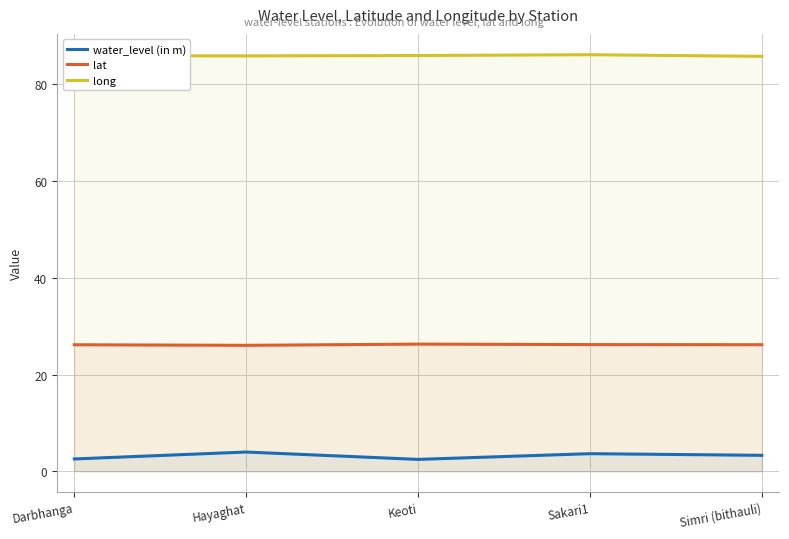

What is the label of the 3rd point from the left?

Keoti